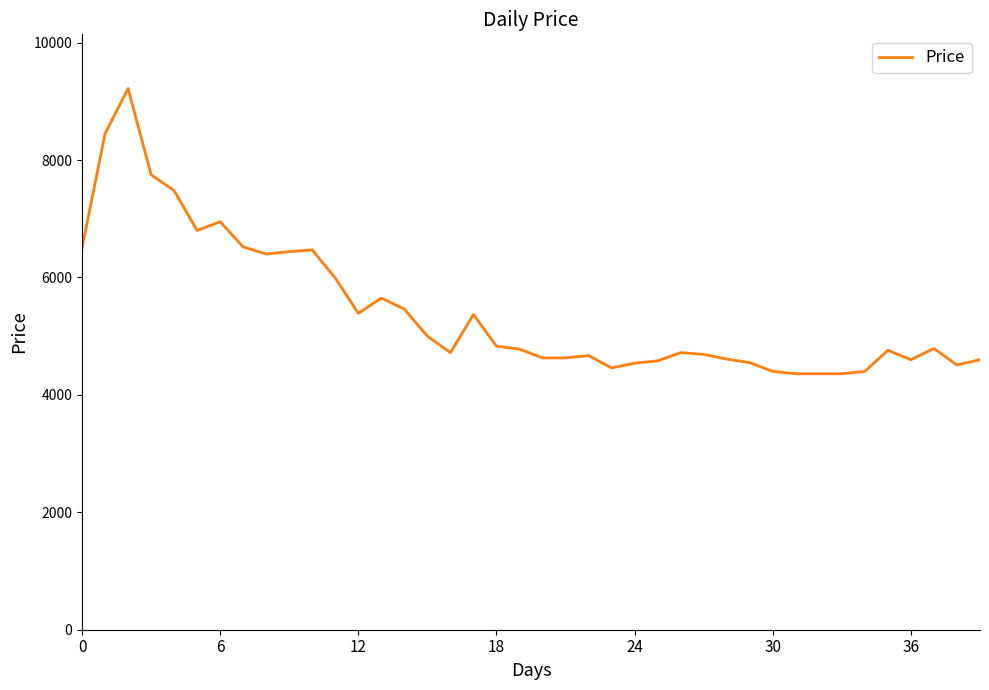

What is the difference between the maximum and minimum values?

4860